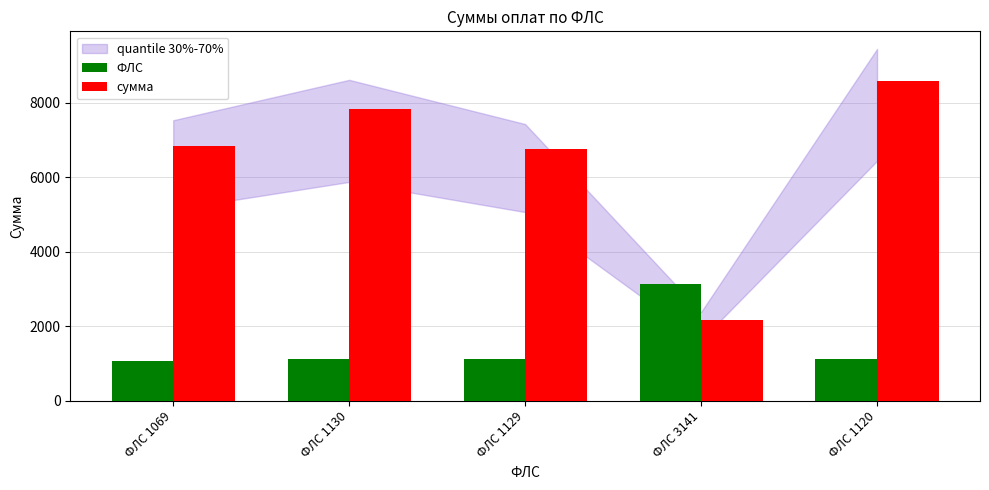

What is the total value across all series at ФЛС 1069?

7916.5